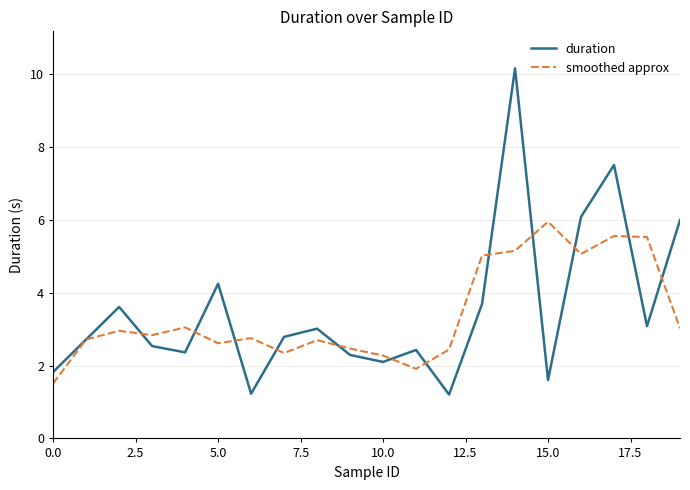

True or false: smoothed approx and duration intersect in this chart.

True